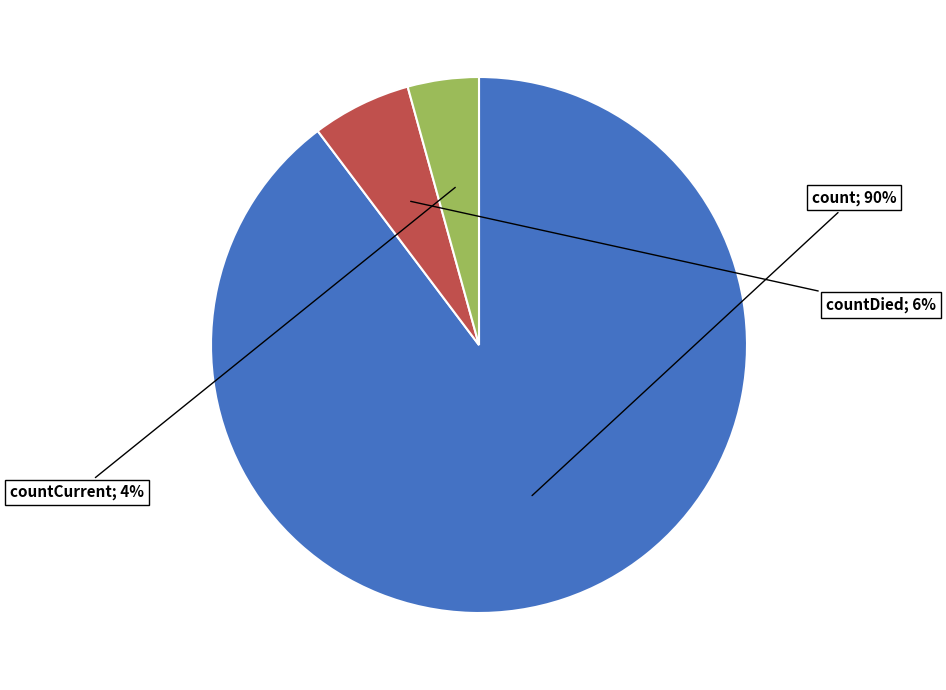

Is there a majority slice in this chart?

Yes